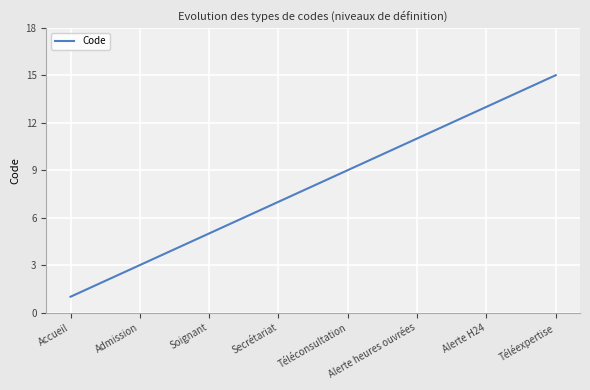

How many series are shown in this chart?

1